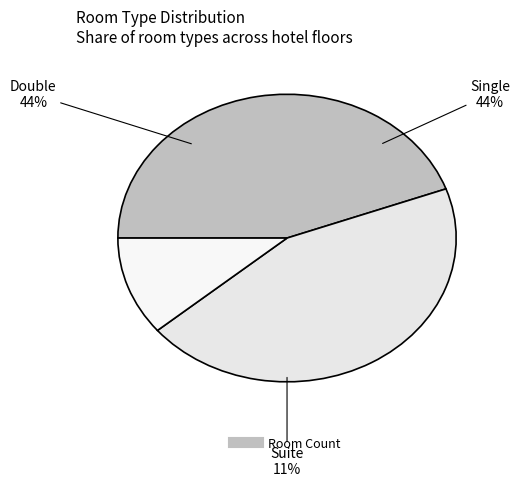

How many slices are in this pie chart?

3